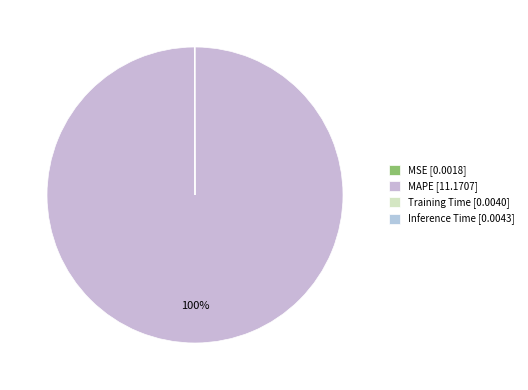

Which slice is the largest?

MAPE